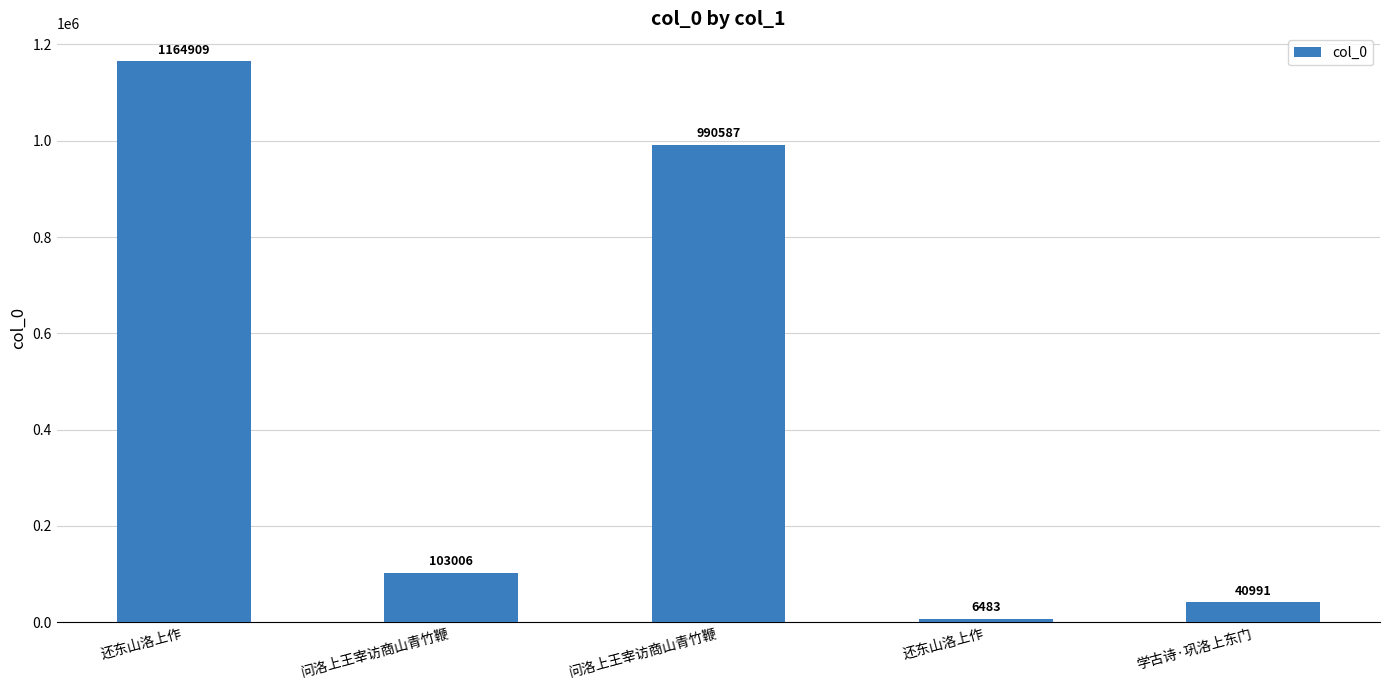

Is it true that the value at 还东山洛上作 is 6483?

True